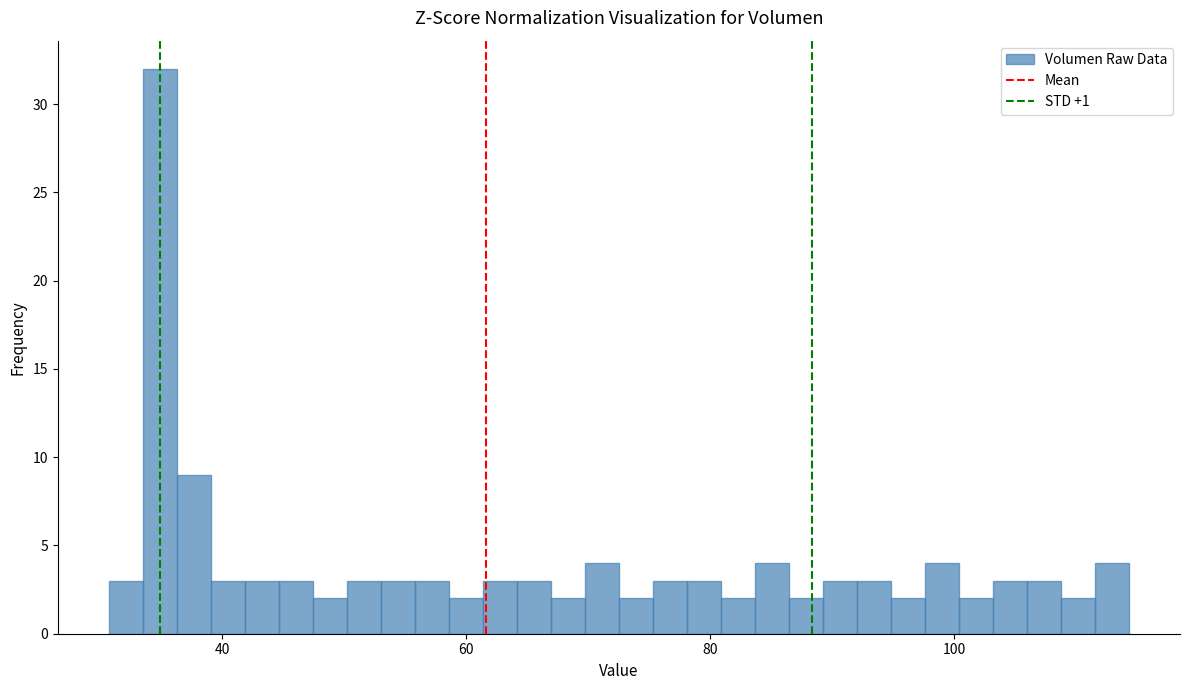

Around what value on the x-axis is the tallest bar? Give the approximate position of its centre, as read against the axis.

34